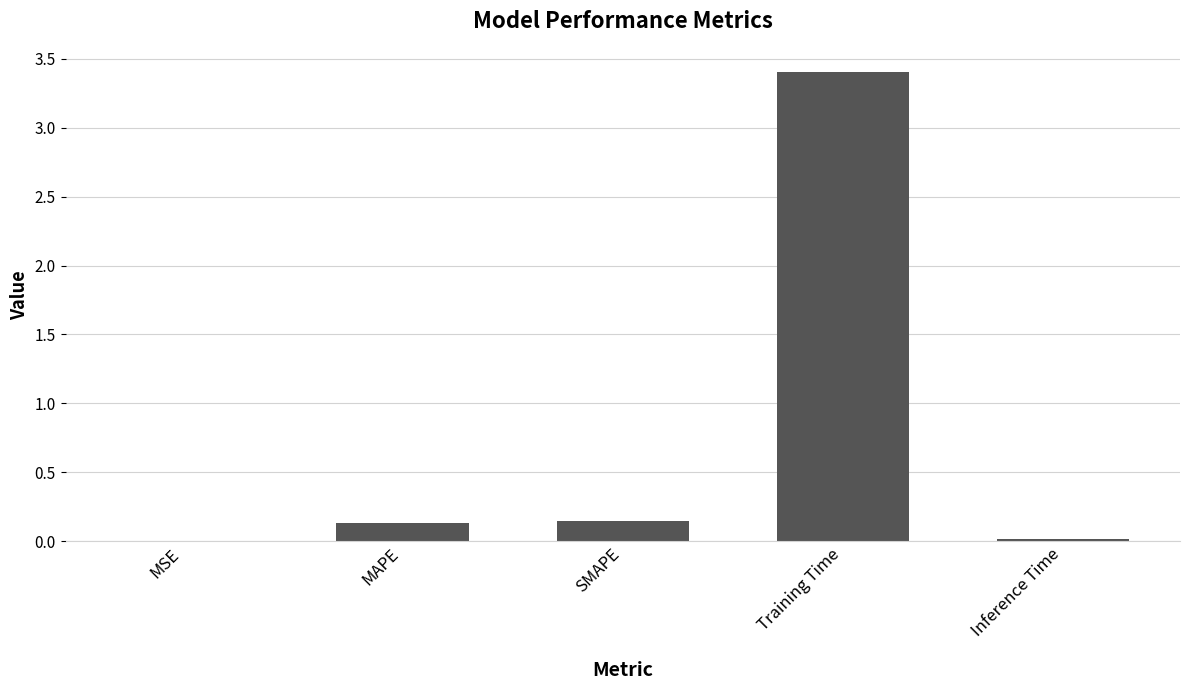

Which label corresponds to the largest value in the chart?

Training Time